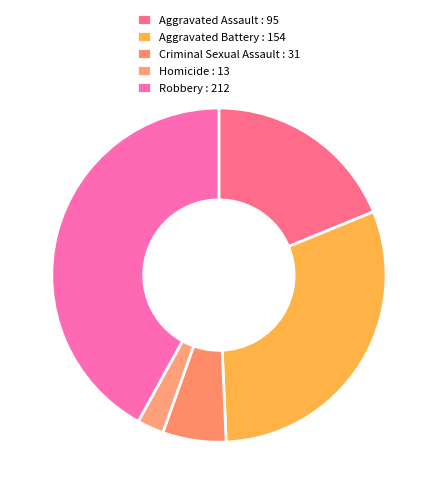

How many slices are in this pie chart?

5